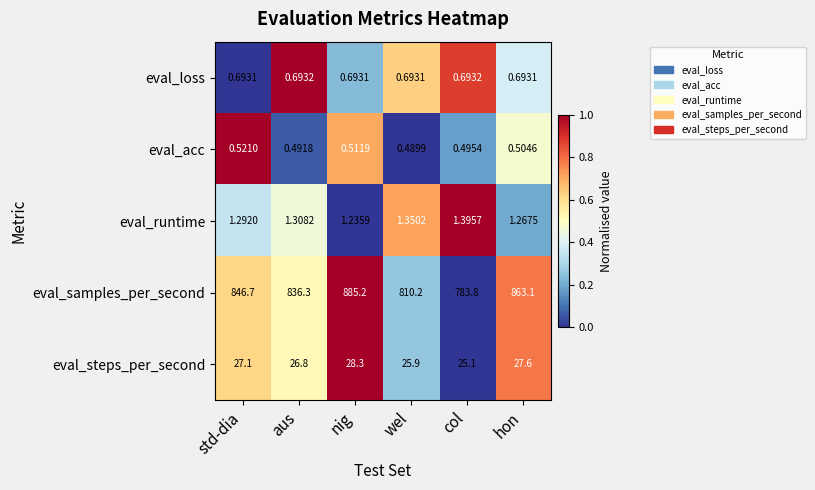

What is the difference between the highest and lowest values at aus?

835.8